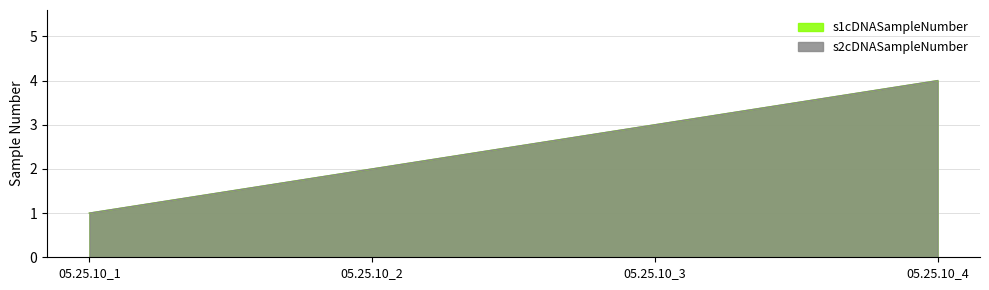

Where does the s1cDNASampleNumber series first go above 3?

05.25.10_4